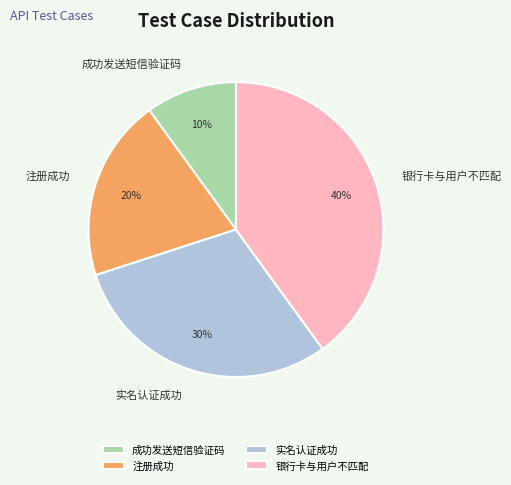

Does any single category account for the majority?

No